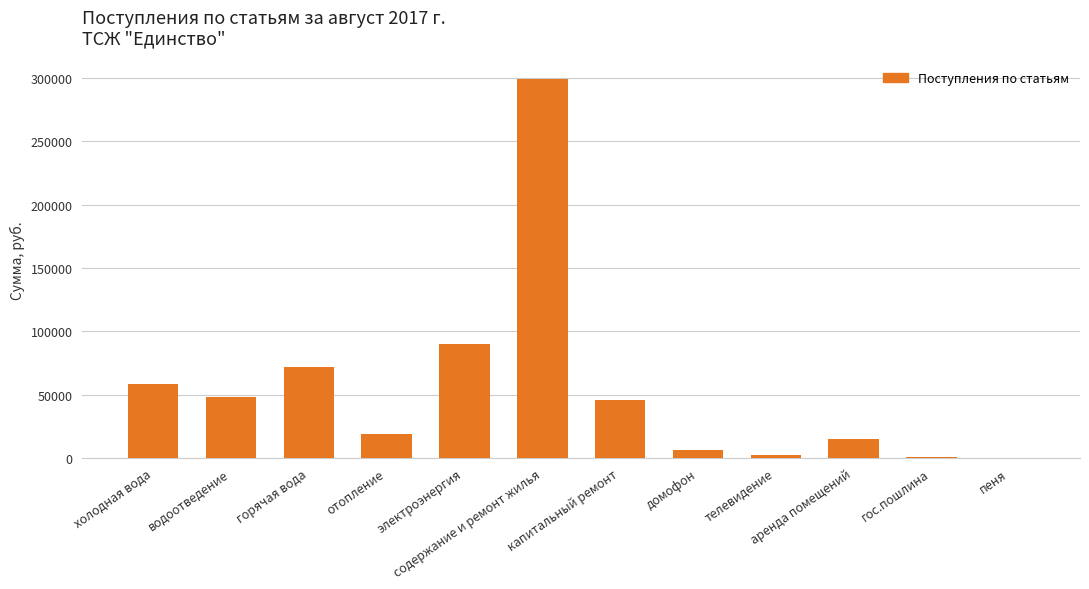

The chart shows a value of 298789.2 at содержание и ремонт жилья. True or false?

True